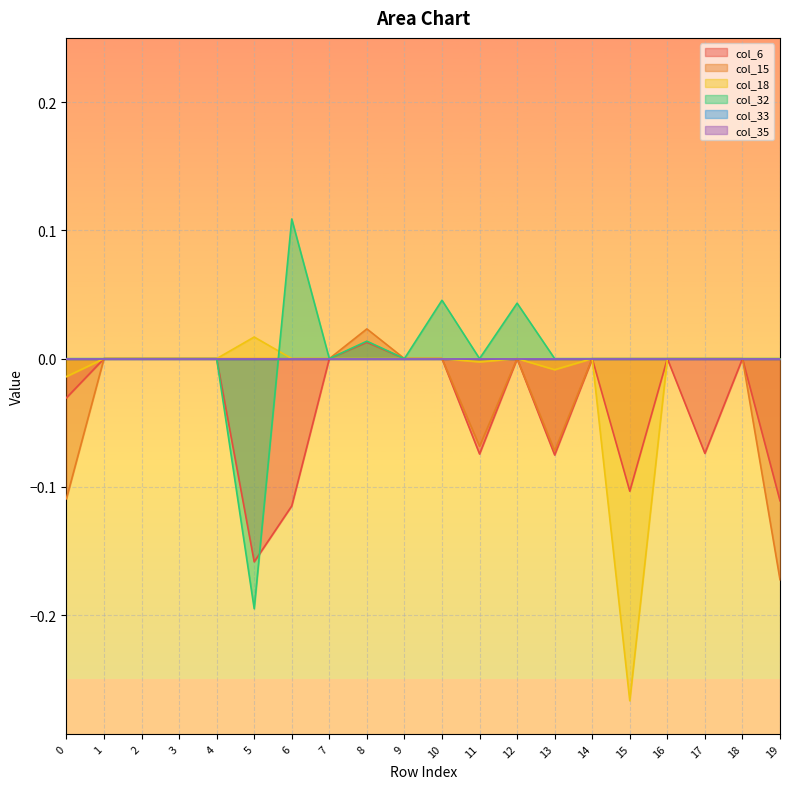

What is the value of the col_32 point at the 6th from the left?

-0.2